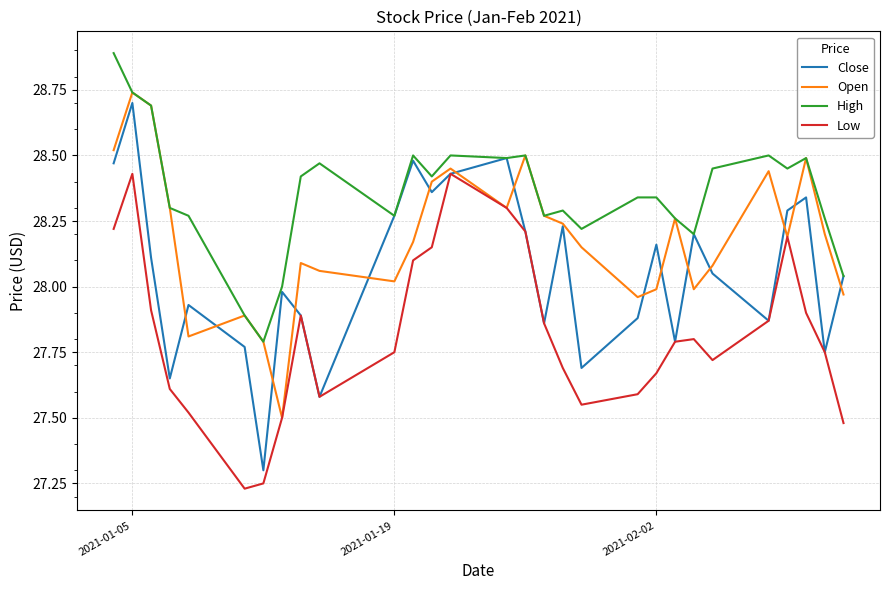

List the series in order of their overall mean, highest first.

High, Open, Close, Low